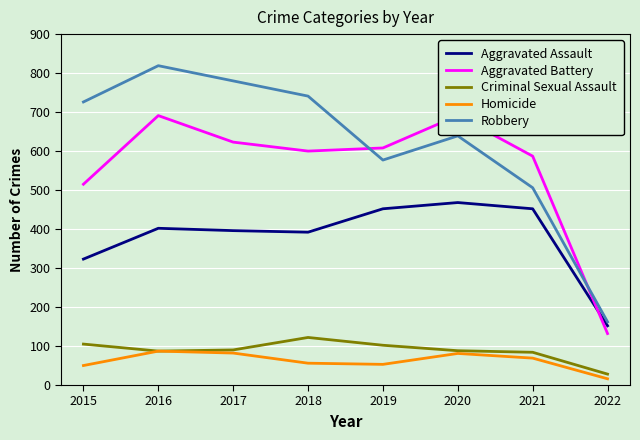

What is the difference between the Criminal Sexual Assault values at 2021 and 2016?

3